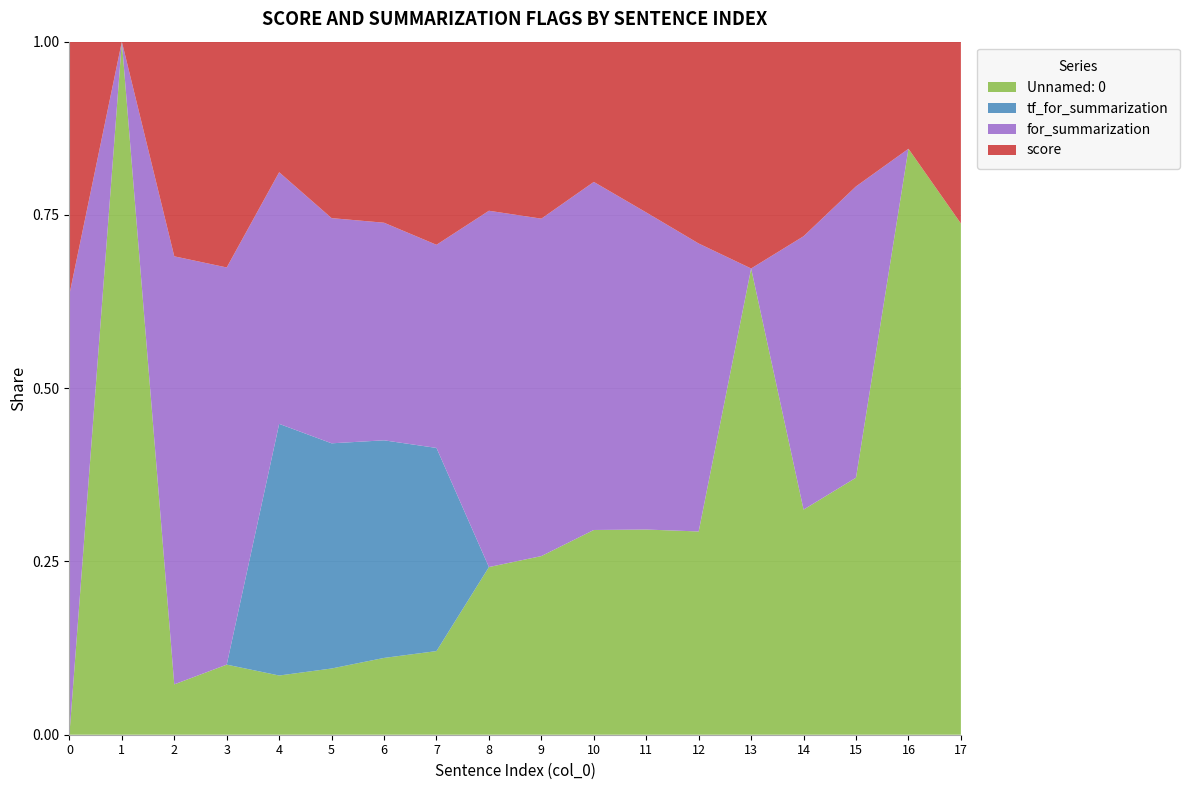

Reading left to right, what are all the values shown in this chart?

score: 1797600.5	1641682.5	1777832.7	1796015.3	1782537.3	1854433.9	1867562.1	1913162.5	1770520.0	1784084.8	1751072.0	1787890.1	1831979.4	1742676.4	1834917.2	1776562.3	1688393.3	1738226.7
for_summarization: 1.0	0.0	1.0	1.0	1.0	1.0	1.0	1.0	1.0	1.0	1.0	1.0	1.0	0.0	1.0	1.0	0.0	0.0
tf_for_summarization: 0.0	0.0	0.0	0.0	1.0	1.0	1.0	1.0	0.0	0.0	0.0	0.0	0.0	0.0	0.0	0.0	0.0	0.0
Unnamed: 0: 0.0	1.0	2.0	3.0	4.0	5.0	6.0	7.0	8.0	9.0	10.0	11.0	12.0	13.0	14.0	15.0	16.0	17.0